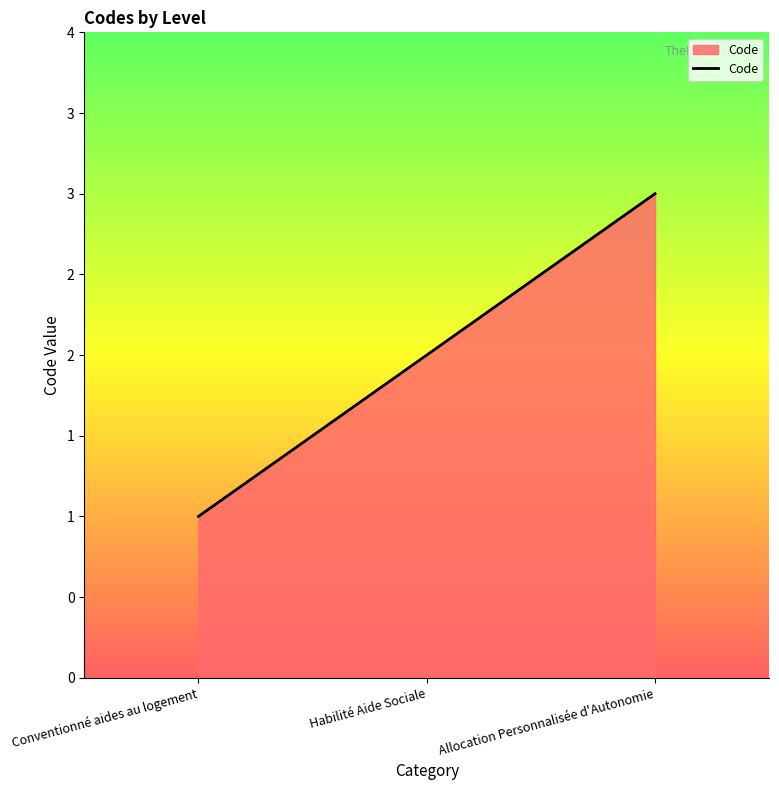

What is the average value?

2